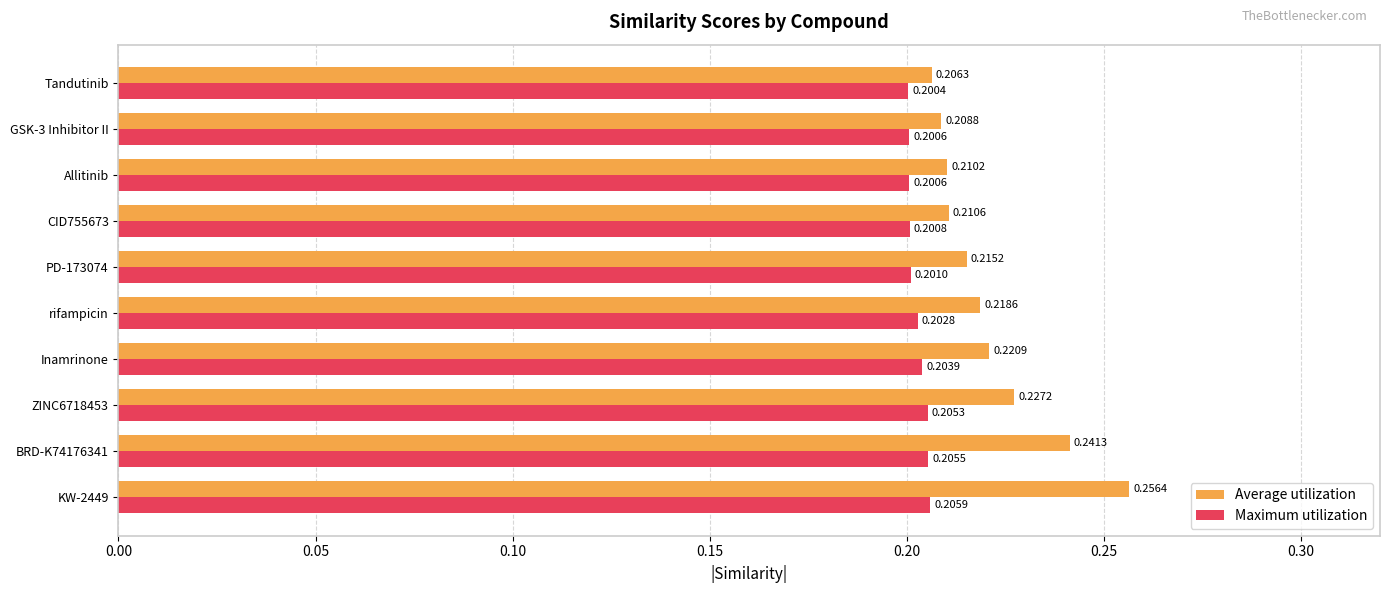

What is the sum of the Maximum utilization values at Inamrinone and KW-2449?

0.4